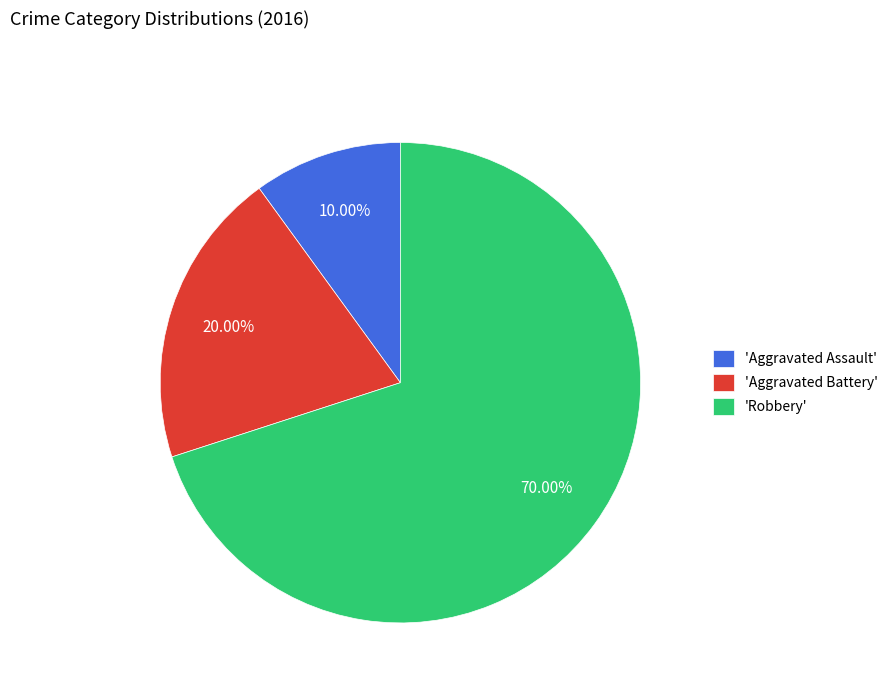

Count the number of slices in the pie.

3